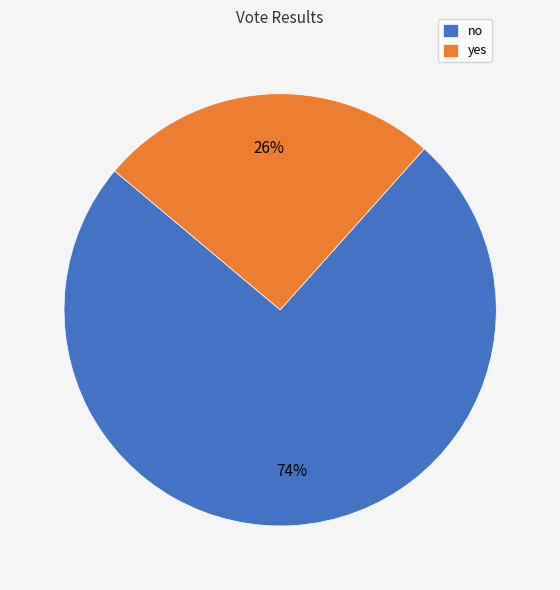

How many slices are in this pie chart?

2